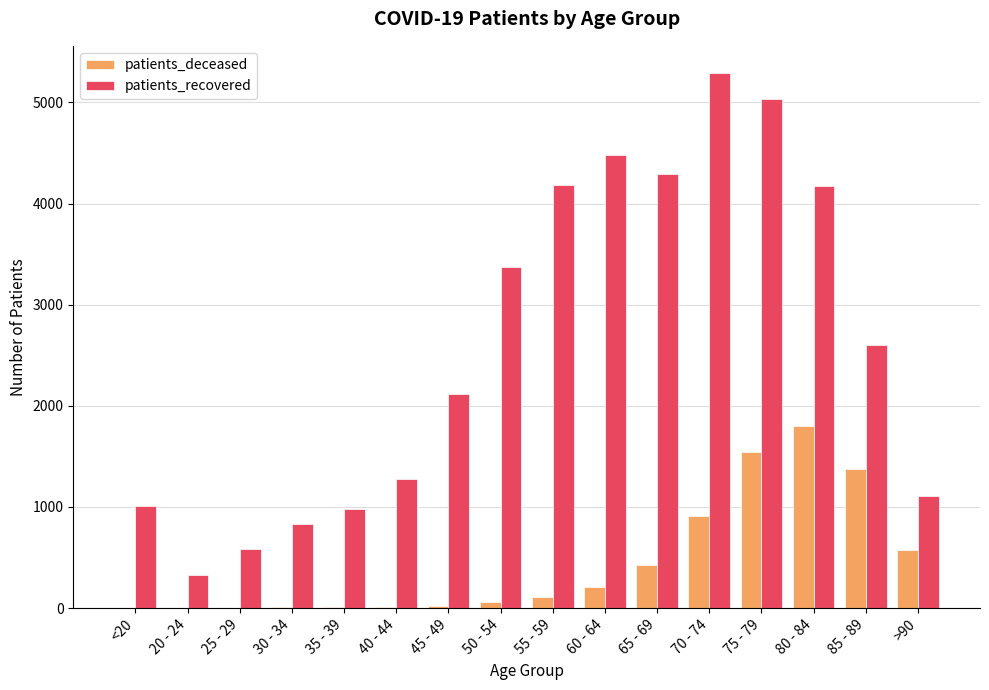

What is the difference between the patients_recovered values at 50 - 54 and 45 - 49?

1254